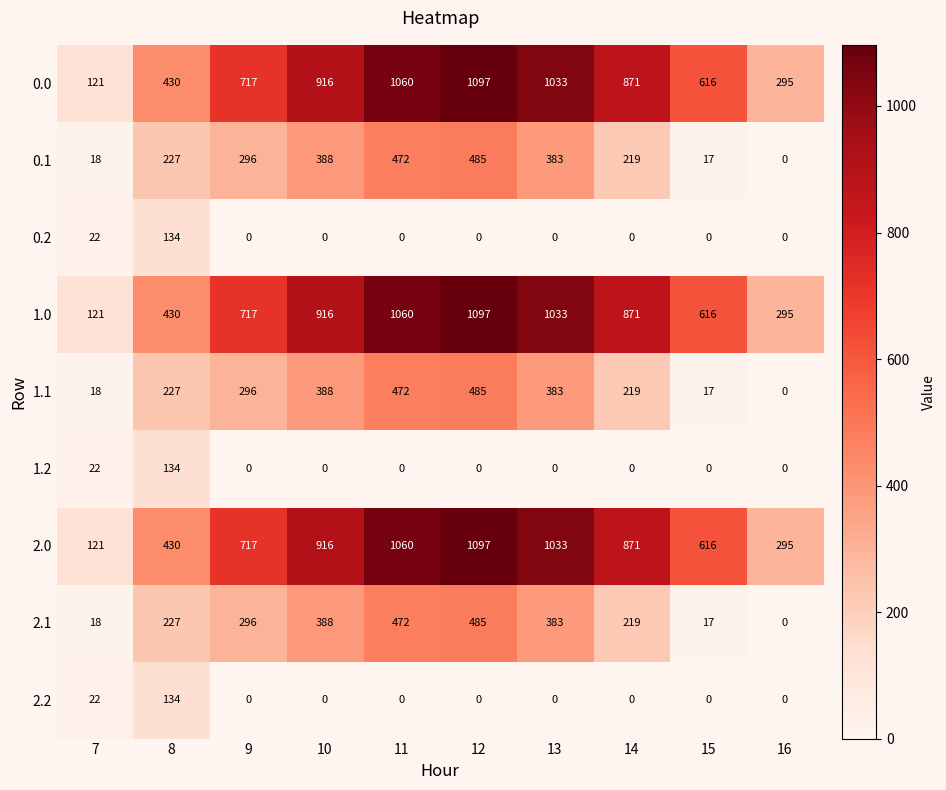

Which category has the lowest value in the 1.0 series?

7